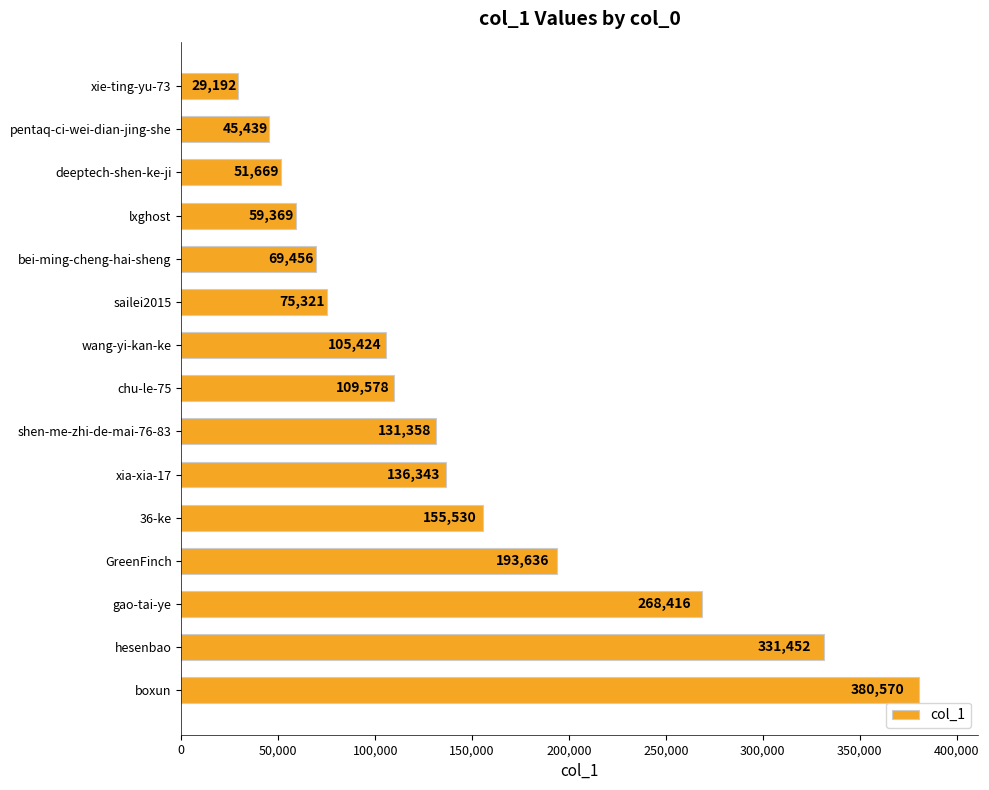

Which label corresponds to the largest value in the chart?

boxun